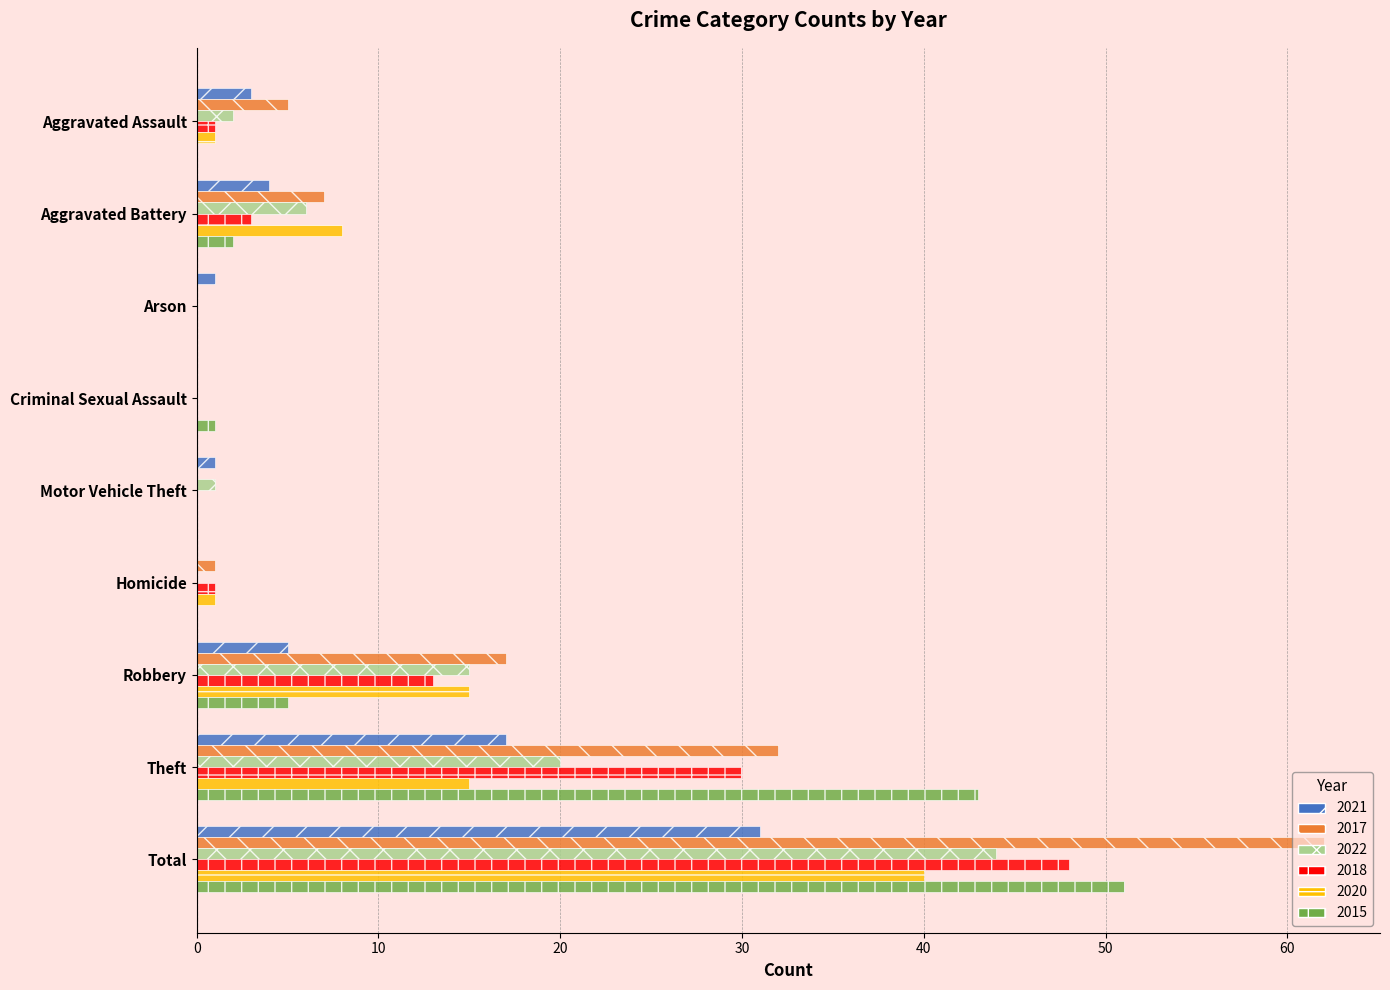

What is the difference between the 2017 values at Aggravated Battery and Homicide?

6